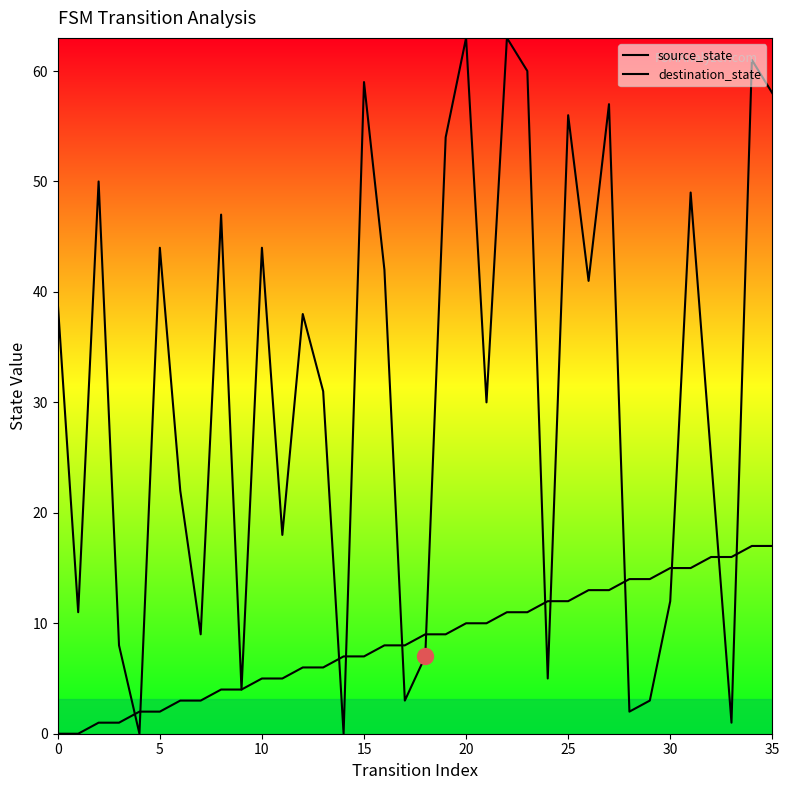

At how many categories does at least one series exceed 46?

12